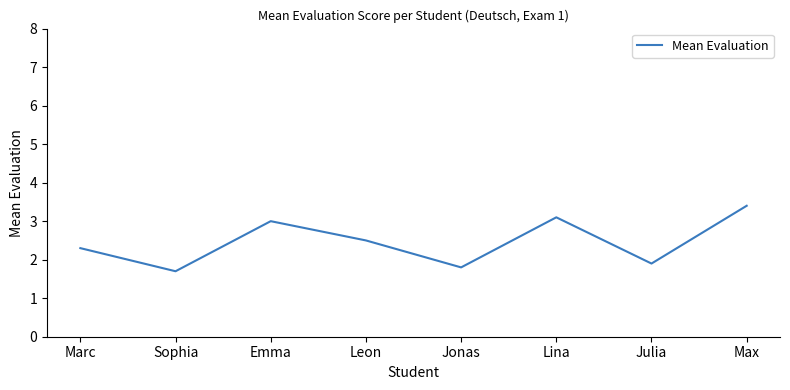

Does the chart display data point markers on the line(s)?

No